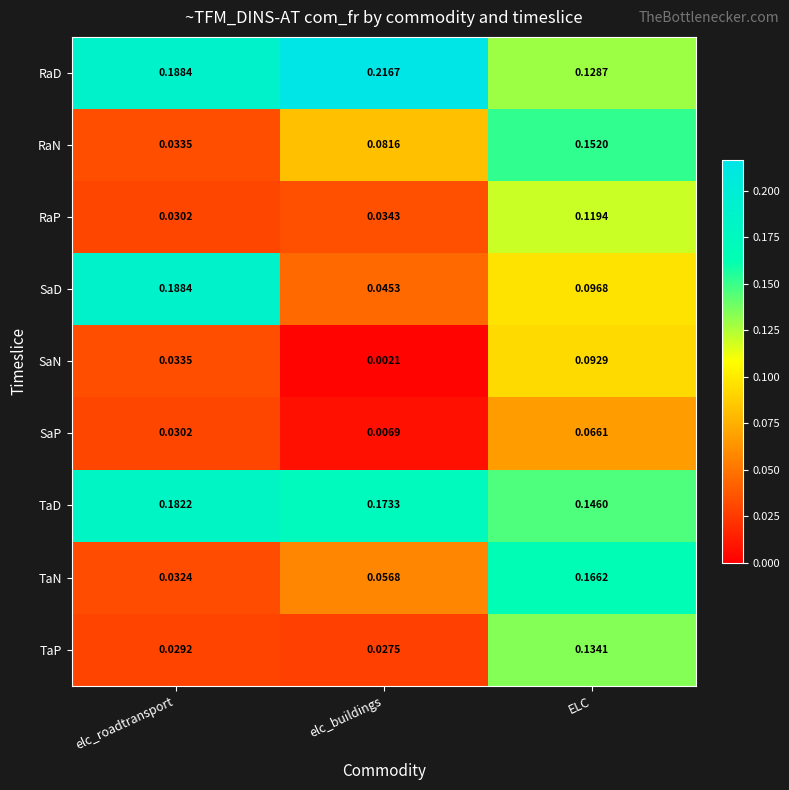

Which series has the widest spread of values?

SaD